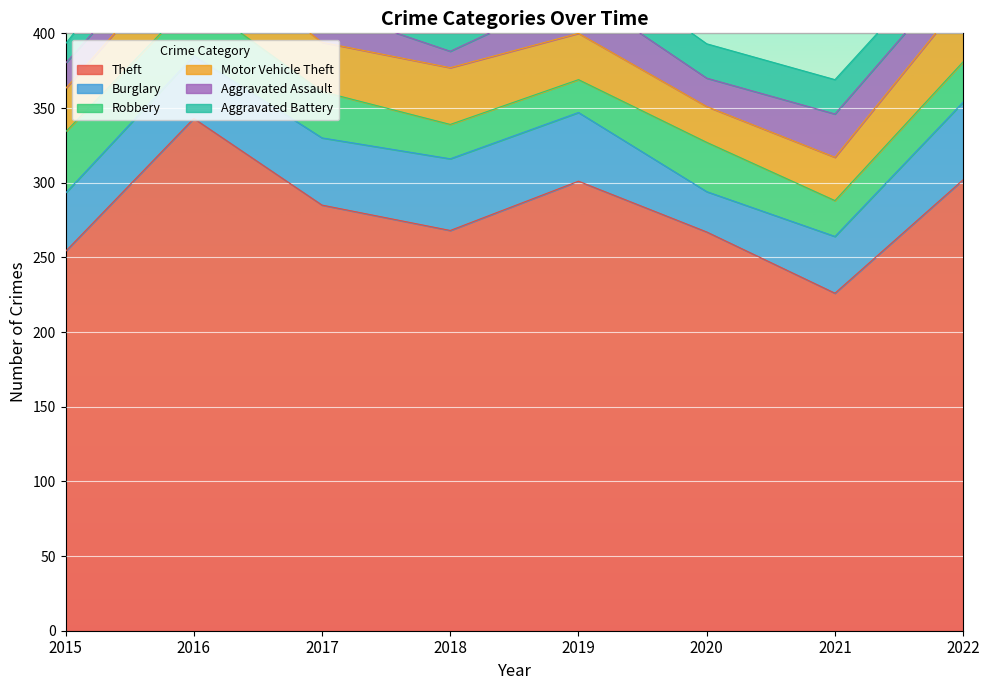

What are all the series names shown in the legend?

Theft, Burglary, Robbery, Motor Vehicle Theft, Aggravated Assault, Aggravated Battery